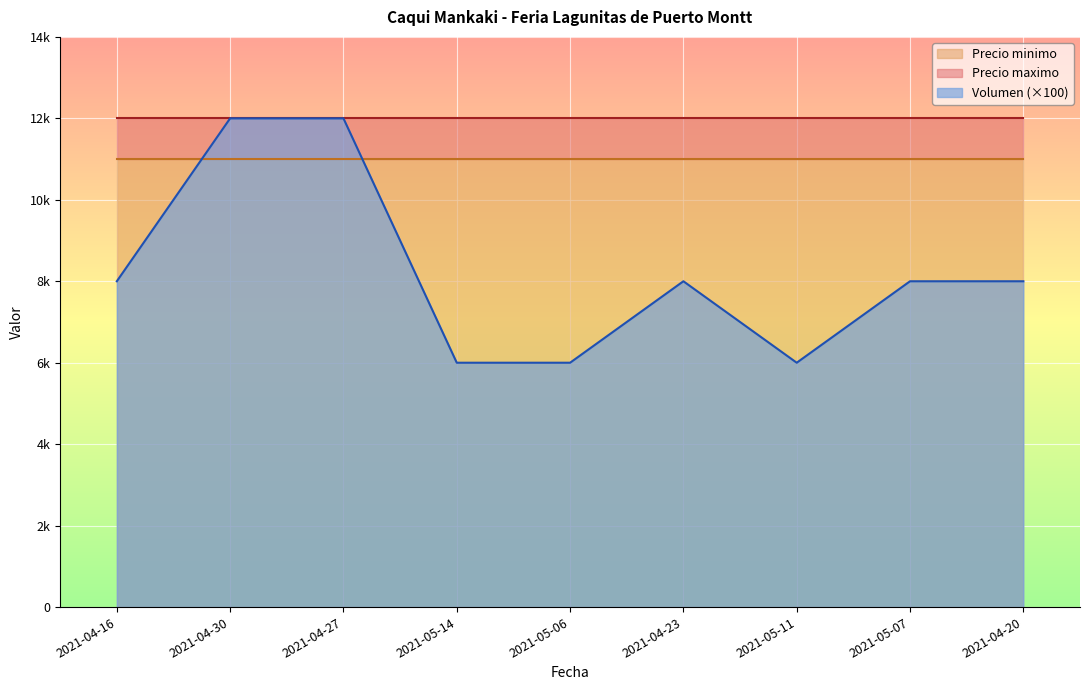

Reading right to left, extract all data points from this chart.

Volumen: 2021-04-20=80	2021-05-07=80	2021-05-11=60	2021-04-23=80	2021-05-06=60	2021-05-14=60	2021-04-27=120	2021-04-30=120	2021-04-16=80
Precio minimo: 2021-04-20=11000	2021-05-07=11000	2021-05-11=11000	2021-04-23=11000	2021-05-06=11000	2021-05-14=11000	2021-04-27=11000	2021-04-30=11000	2021-04-16=11000
Precio maximo: 2021-04-20=12000	2021-05-07=12000	2021-05-11=12000	2021-04-23=12000	2021-05-06=12000	2021-05-14=12000	2021-04-27=12000	2021-04-30=12000	2021-04-16=12000